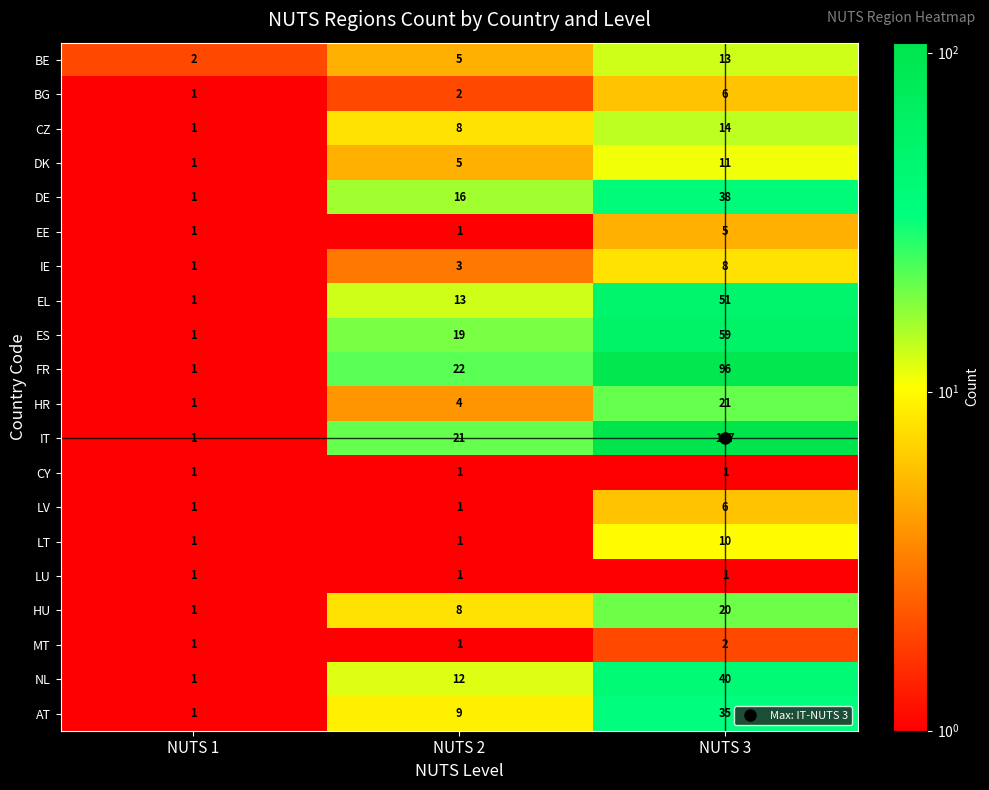

The value of HR at NUTS 2 is 6. True or false?

False